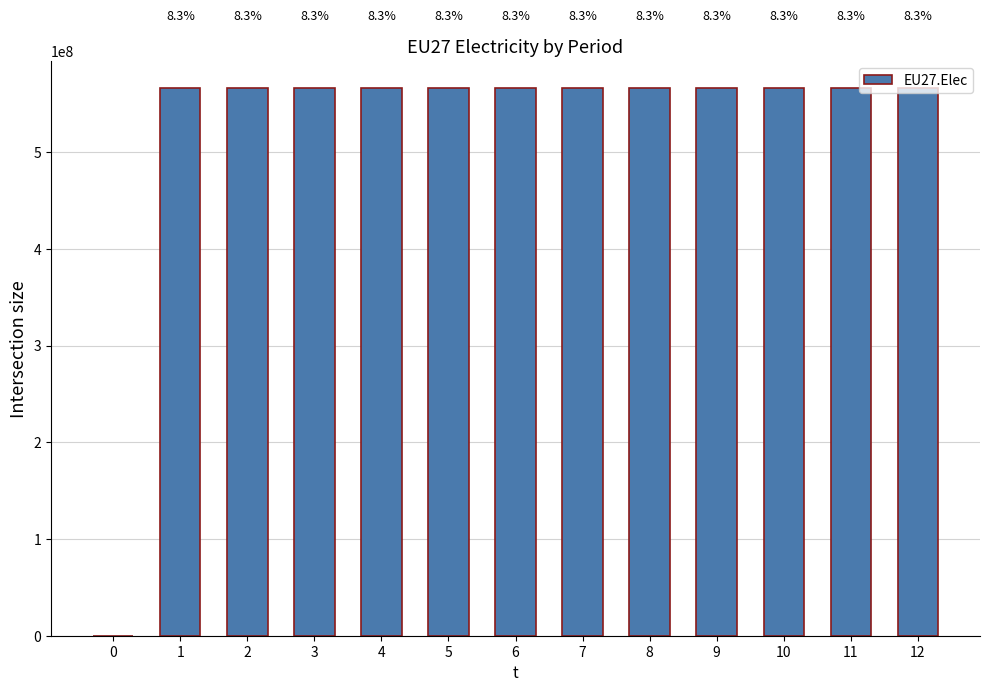

How many data points does each series have?

13